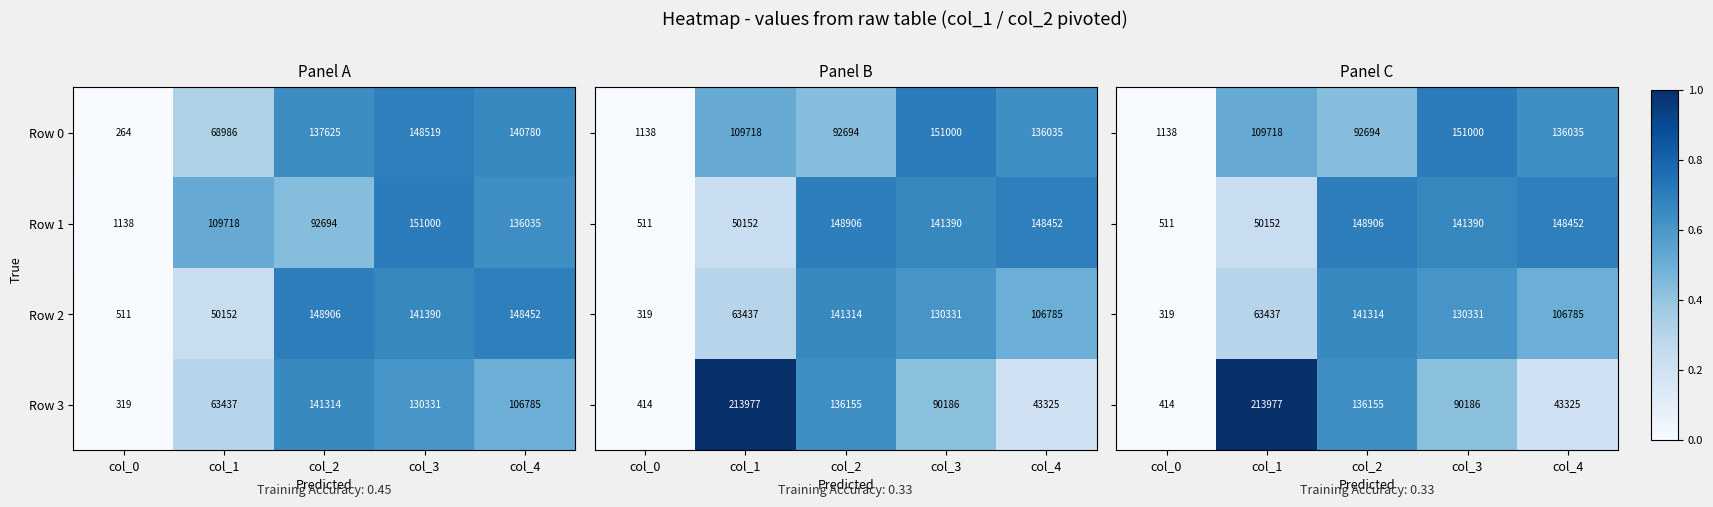

What is the approximate value of Row 1 at col_2?

92694